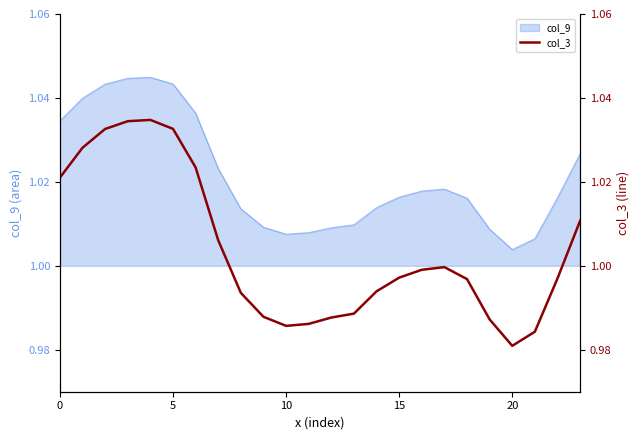

At which label is col_9 closest to 1?

20